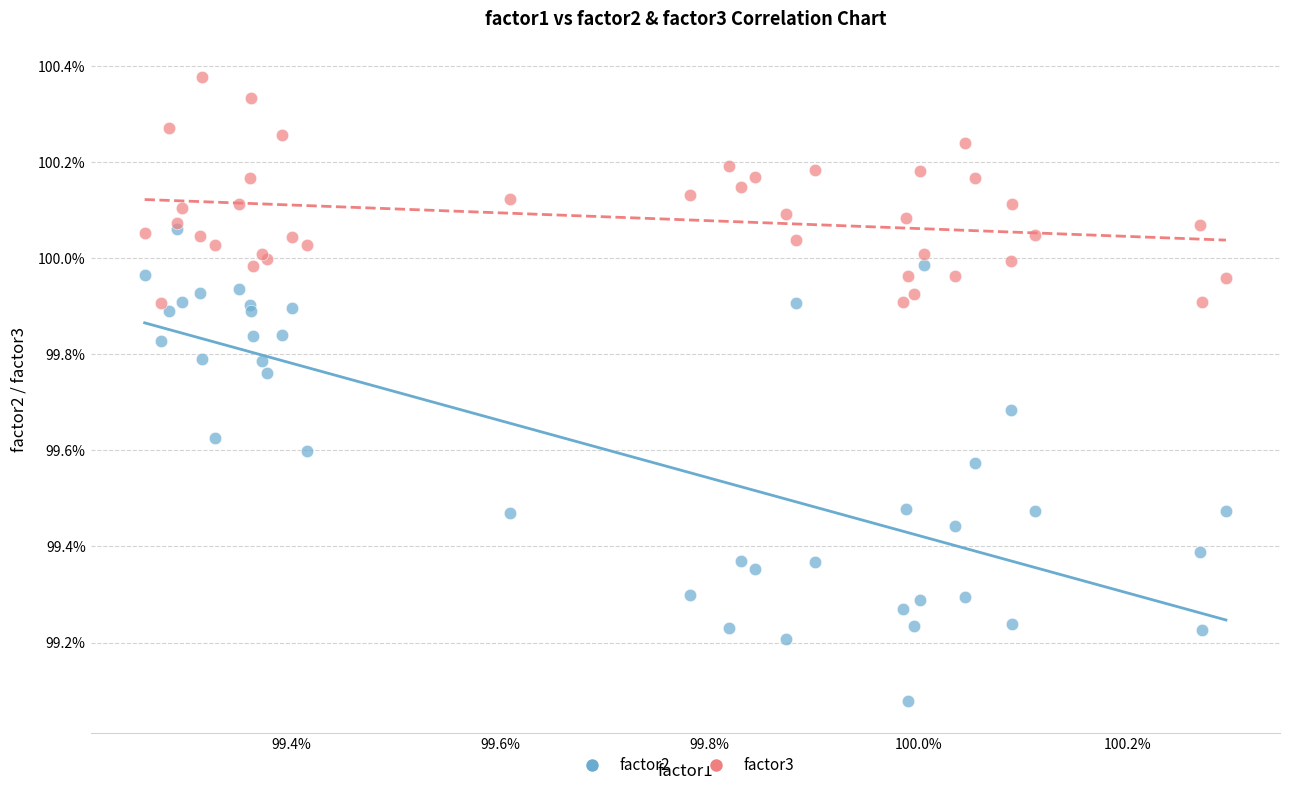

What are all the series names shown in the legend?

factor2, factor3